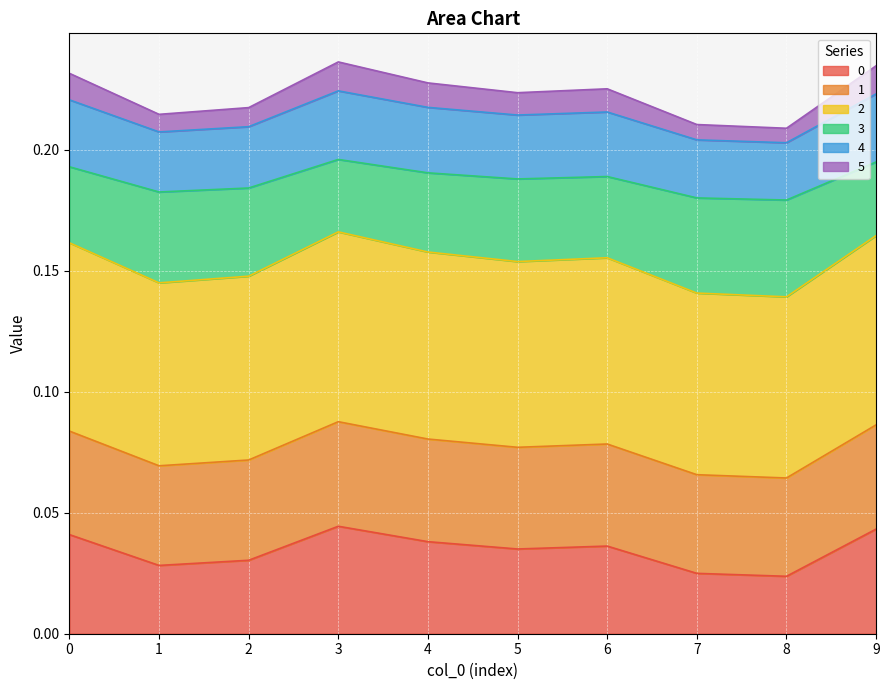

What is the value of the 5 point at the 2nd from the left?

0.2